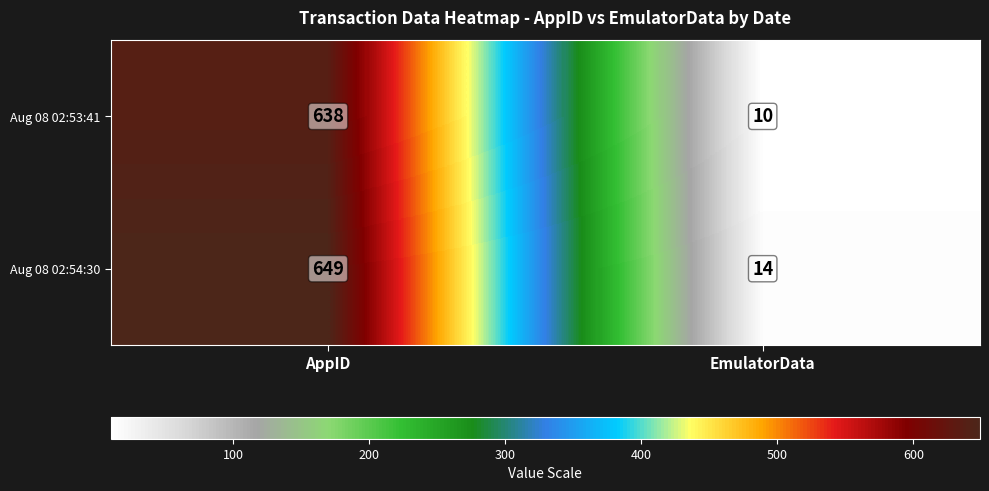

Between AppID and EmulatorData, which series saw the biggest shift?

Aug 08 02:54:30